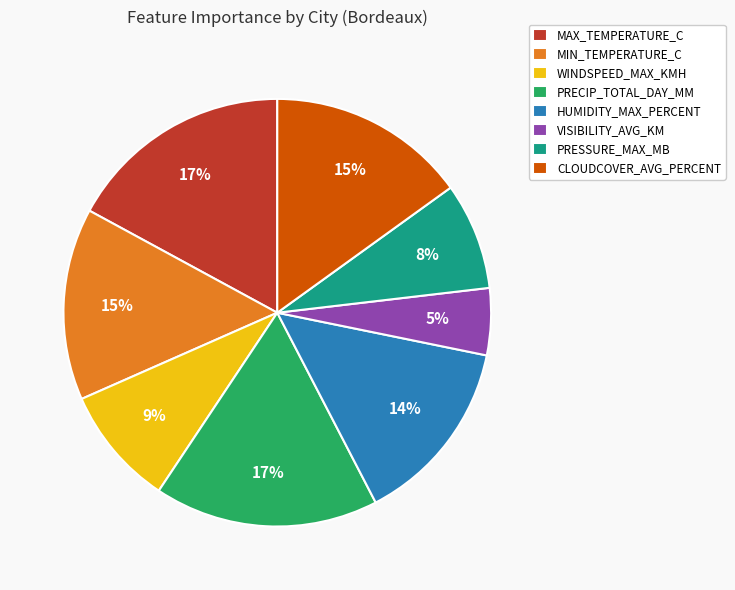

Is MIN_TEMPERATURE_C the majority of the pie?

No